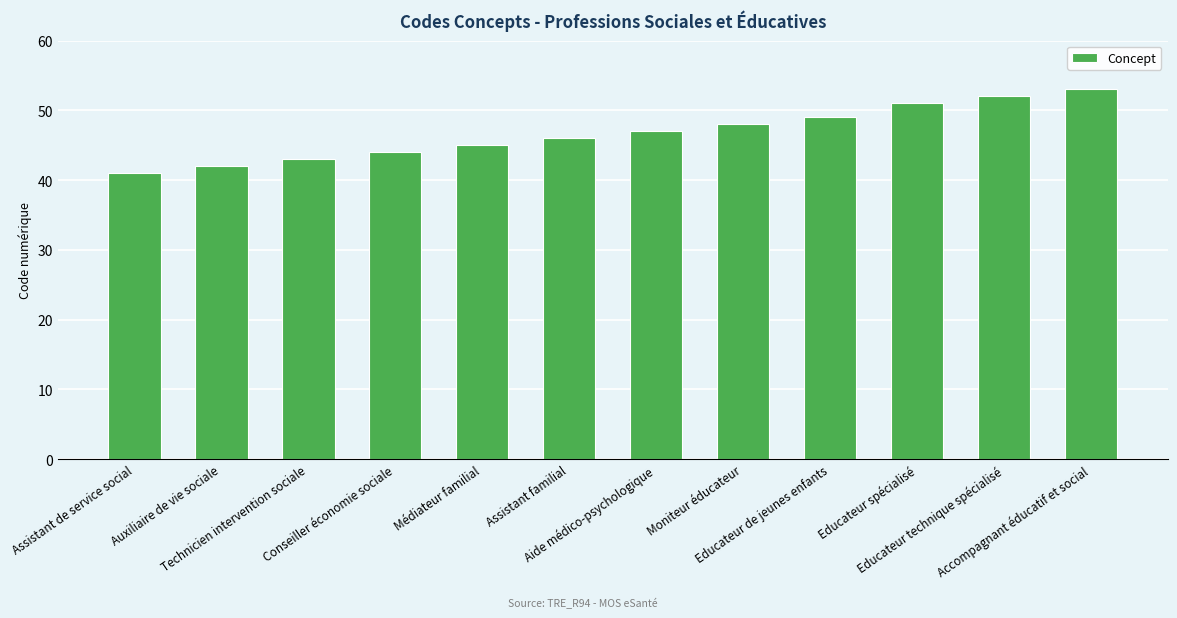

Does the chart contain stacked bars?

No